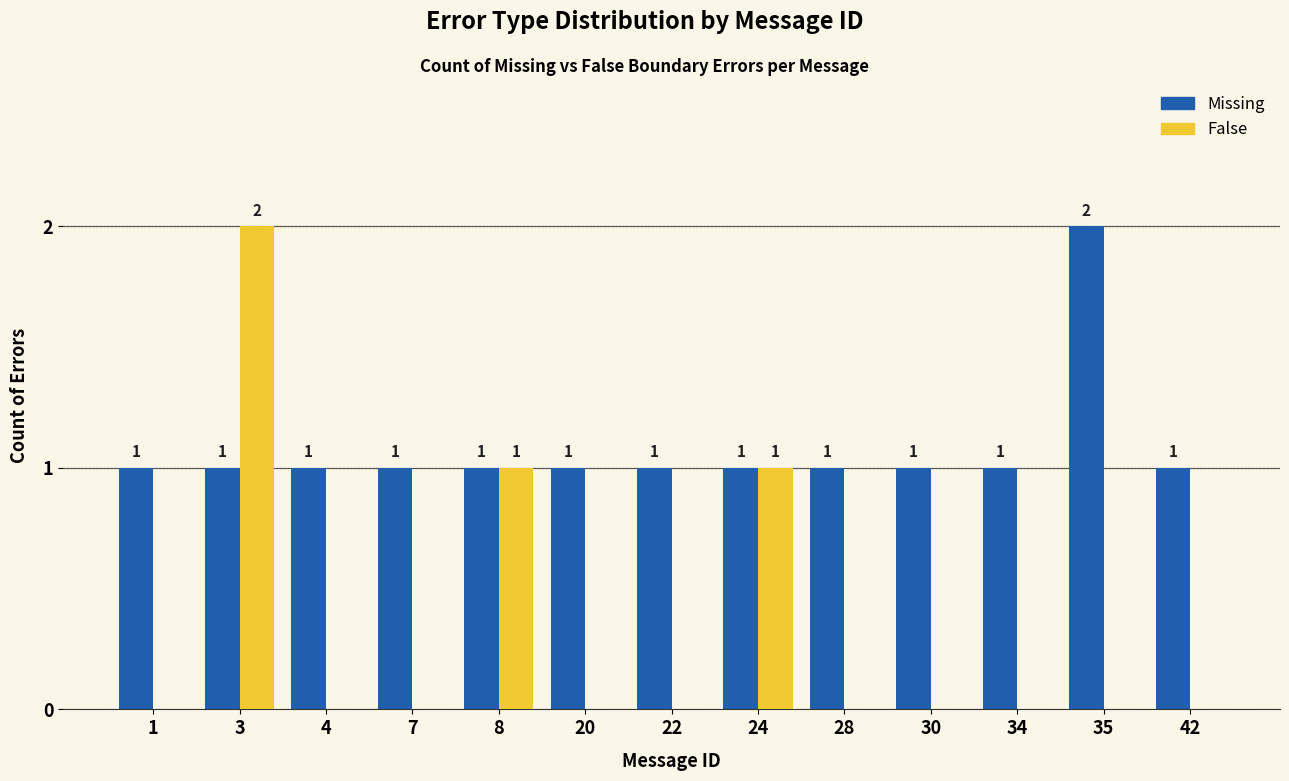

Is the value of Missing at 35 greater than the value of False at 22?

Yes